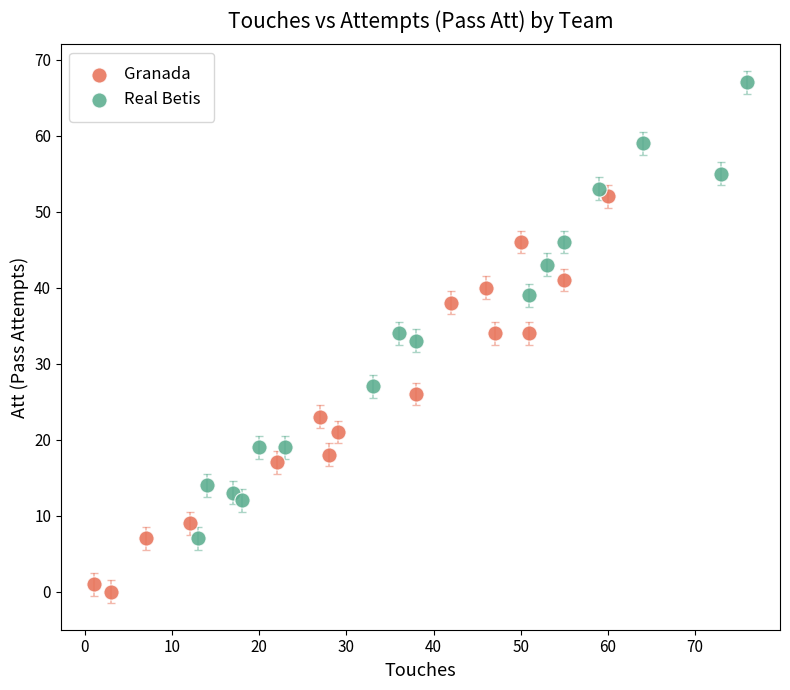

Which series reaches the minimum Y coordinate?

Granada